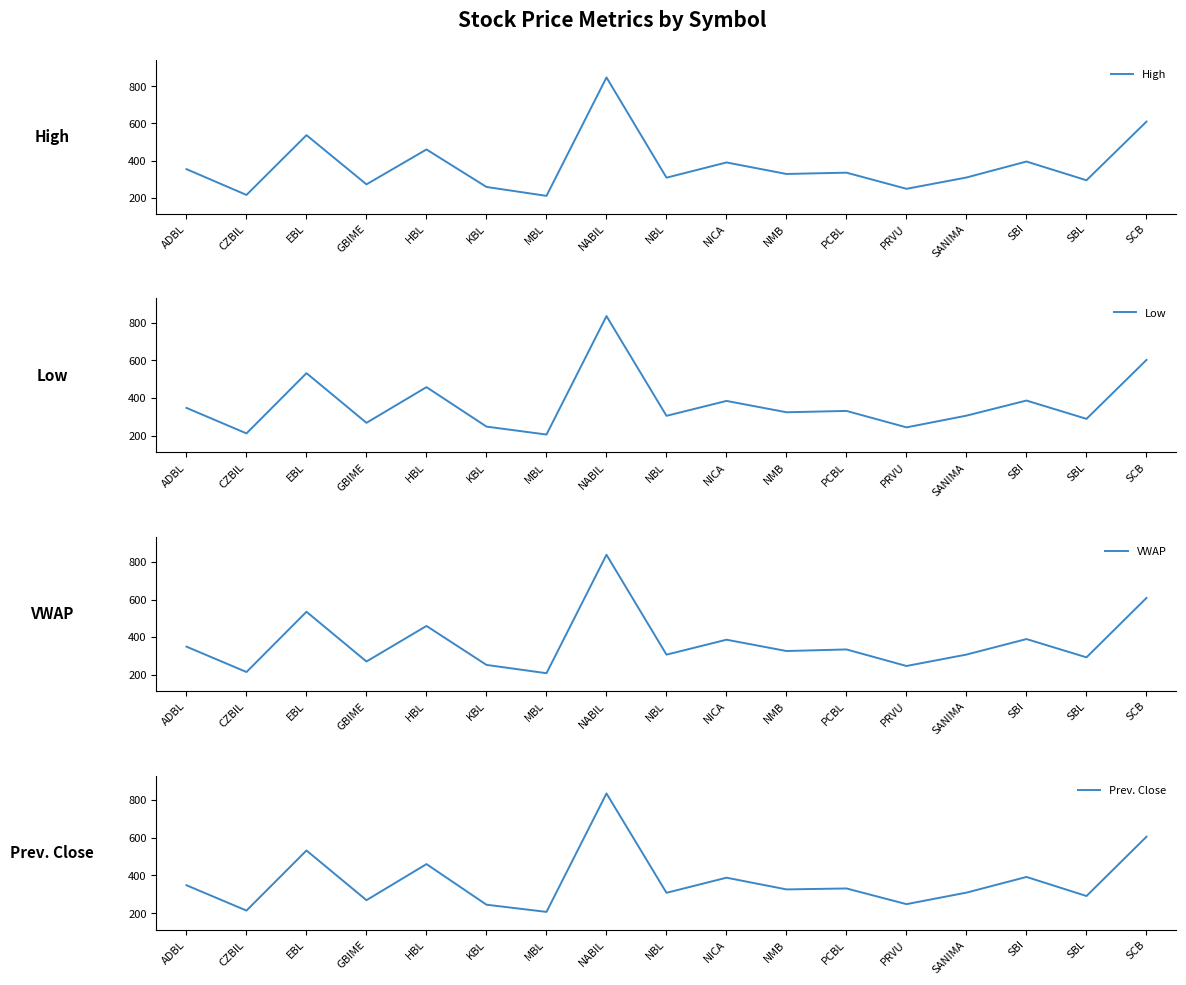

At which category does VWAP reach its first local valley?

CZBIL